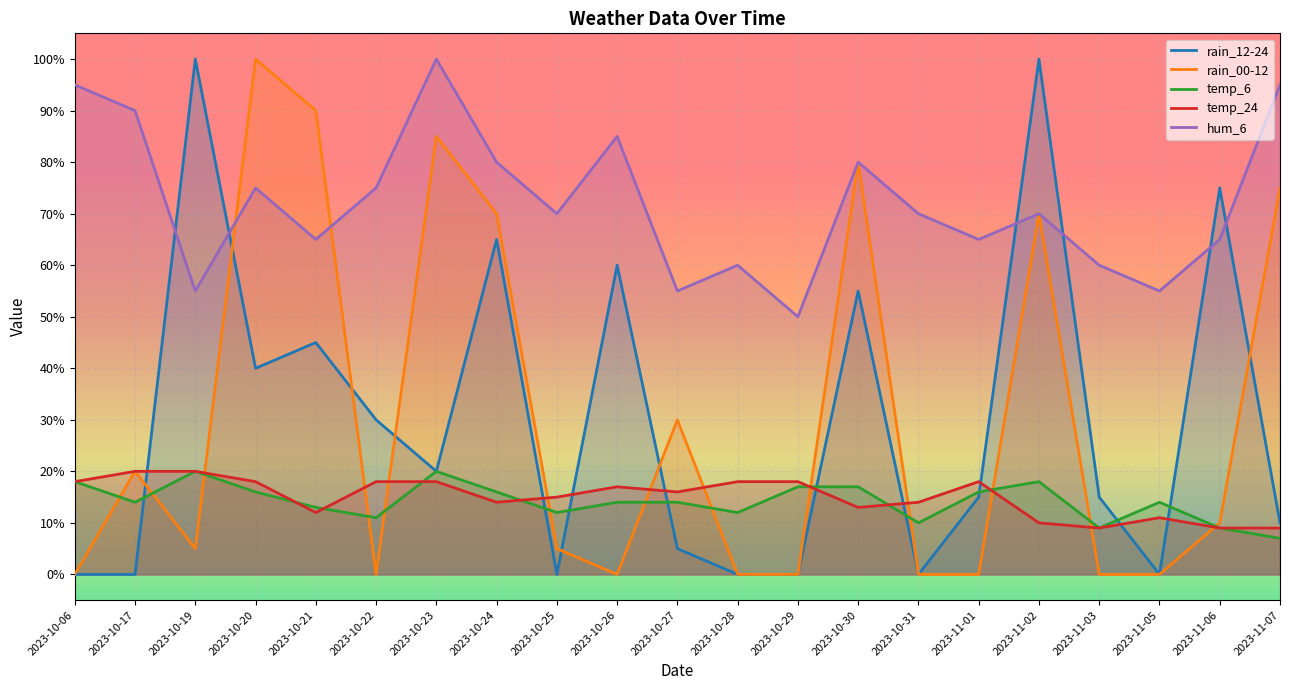

How many distinct data groups are displayed?

5